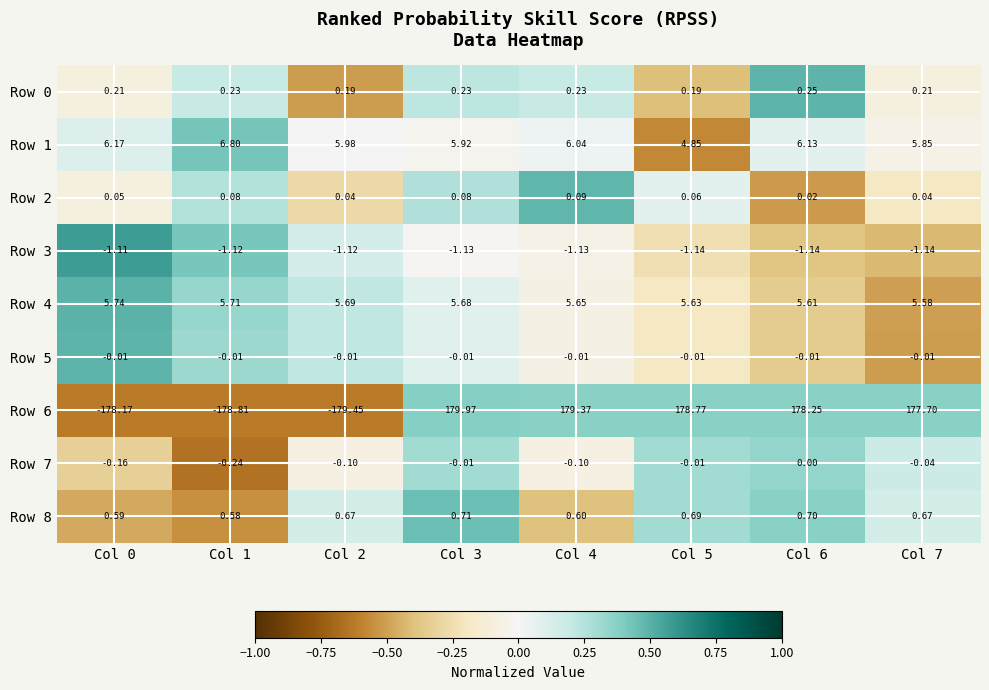

Count the number of data series in this chart.

9